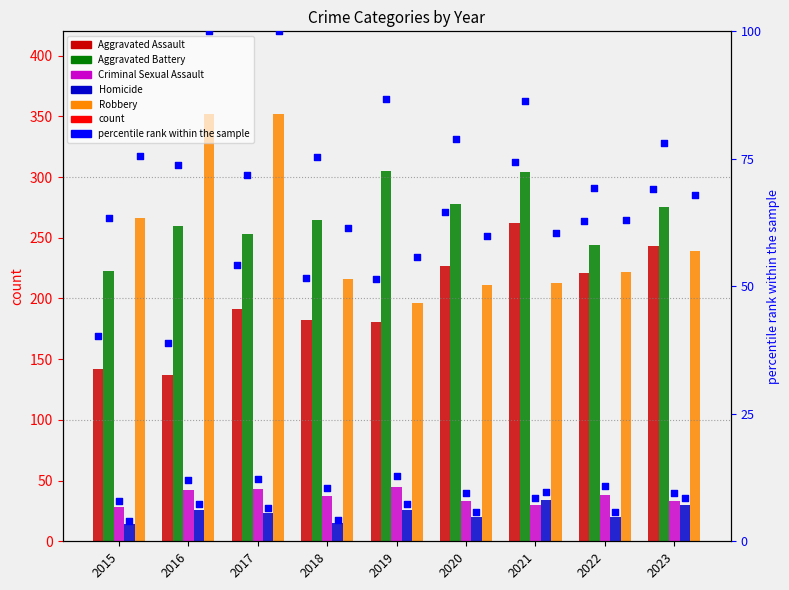

Which series contains the highest Y value?

Robbery